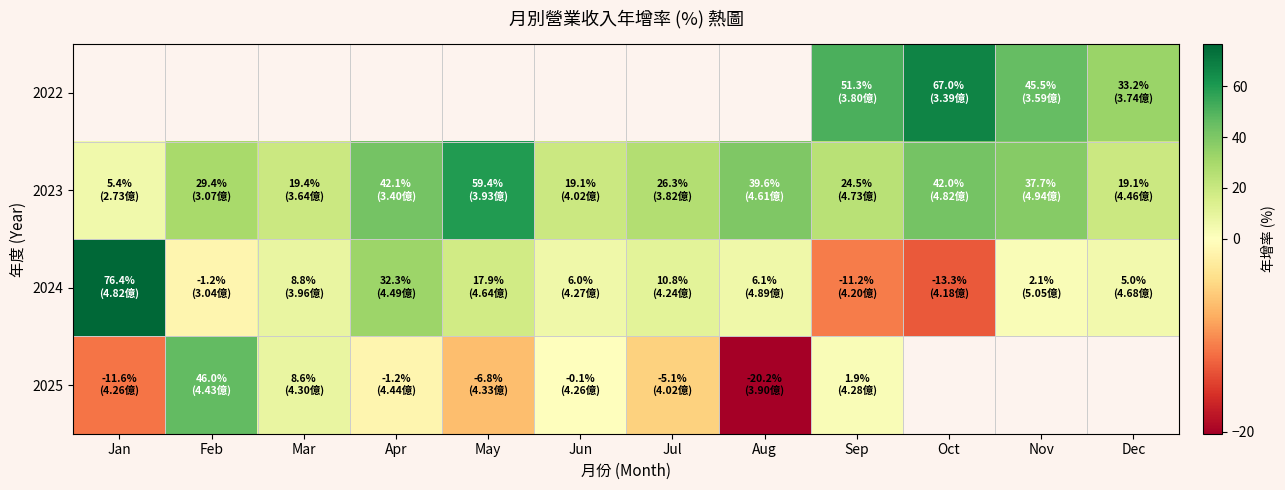

Which series has the largest total across all categories?

2023